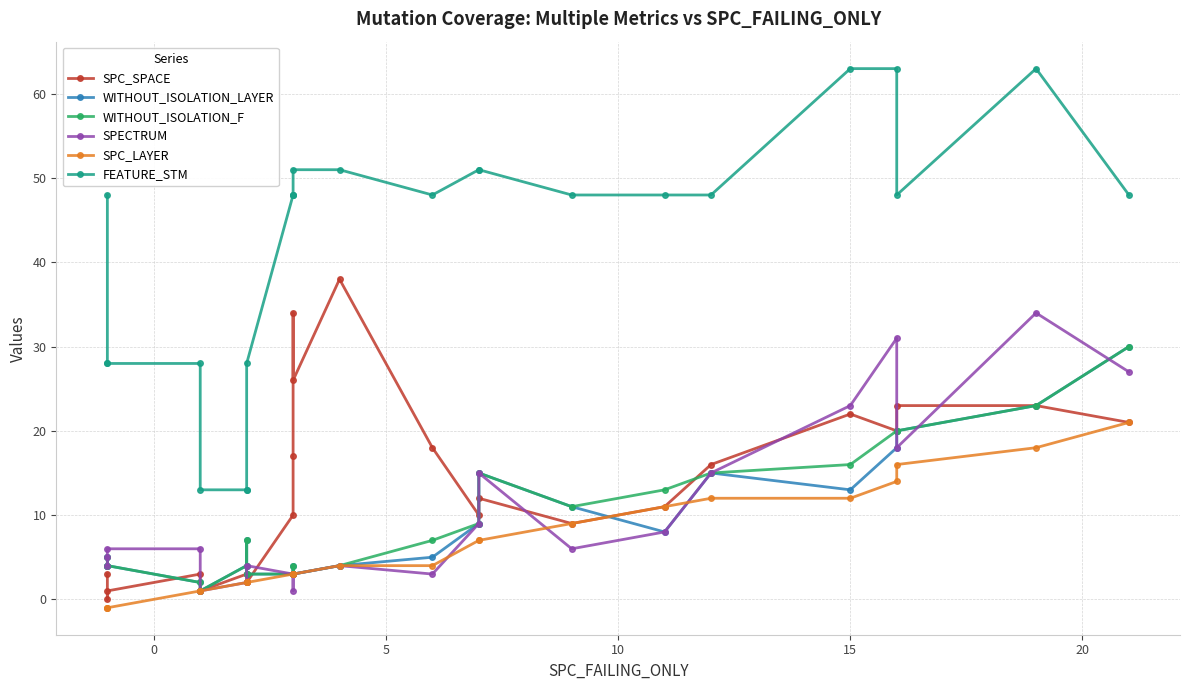

Reading left to right, list all the values displayed in this chart.

SPC_SPACE: 3	0	1	3	1	3	3	2	10	17	34	26	38	18	10	12	9	11	16	22	20	23	23	21
WITHOUT_ISOLATION_LAYER: 5	4	4	2	1	4	7	3	3	3	4	3	4	5	9	15	11	8	15	13	18	20	23	30
WITHOUT_ISOLATION_F: 5	4	4	2	1	4	7	3	3	3	4	3	4	7	9	15	11	13	15	16	20	20	23	30
SPECTRUM: 5	4	6	6	1	2	2	4	3	3	1	3	4	3	9	15	6	8	15	23	31	18	34	27
SPC_LAYER: -1	-1	-1	1	1	2	2	2	3	3	3	3	4	4	7	7	9	11	12	12	14	16	18	21
FEATURE_STM: 48	28	28	28	13	13	13	28	48	48	48	51	51	48	51	51	48	48	48	63	63	48	63	48